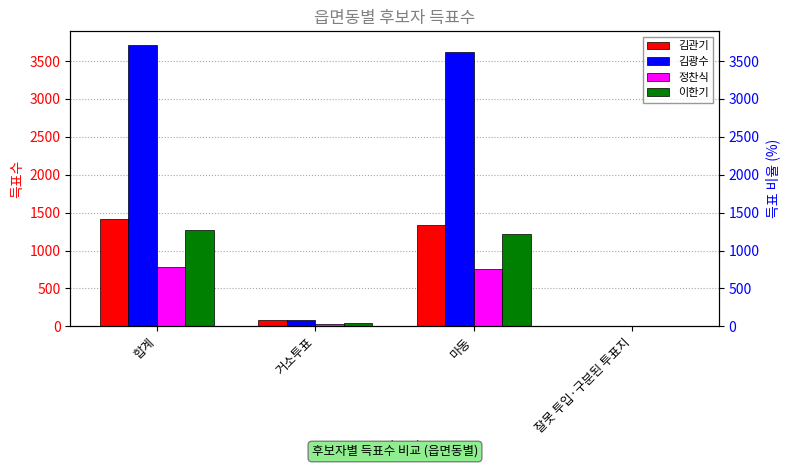

How many series are shown in this chart?

4